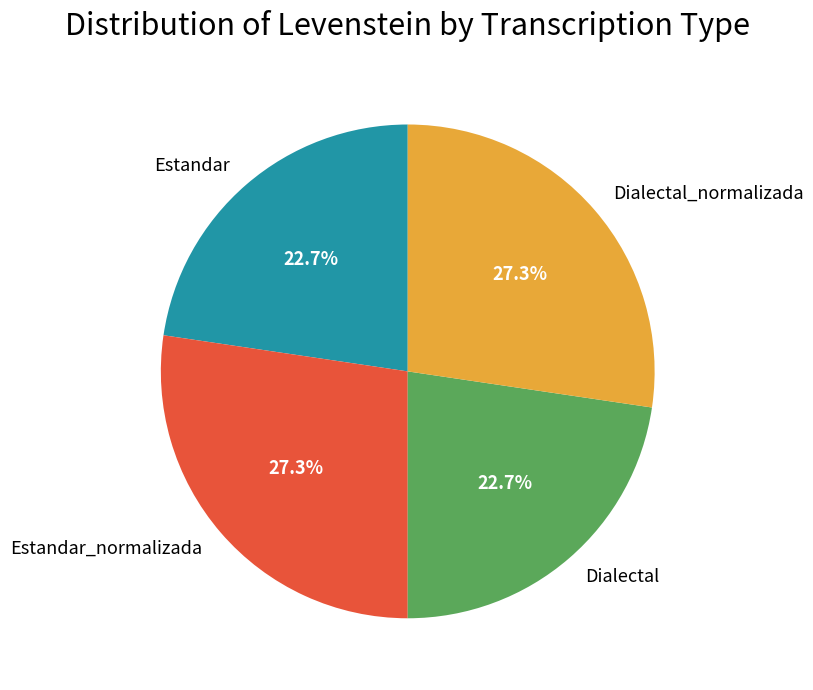

Does Dialectal_normalizada account for over 50% of the chart?

No